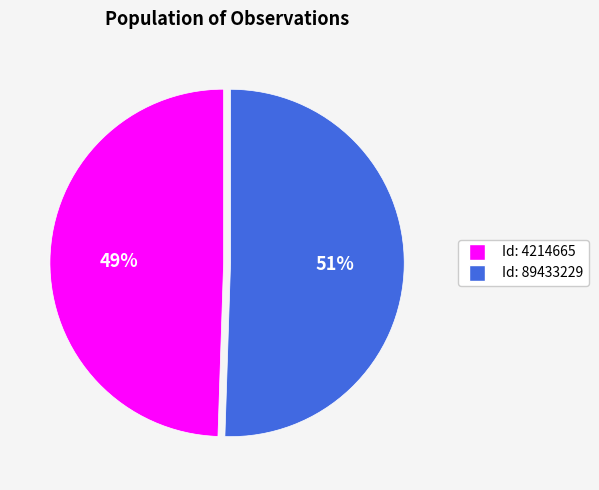

To the nearest percent, what is the average slice percentage?

50%